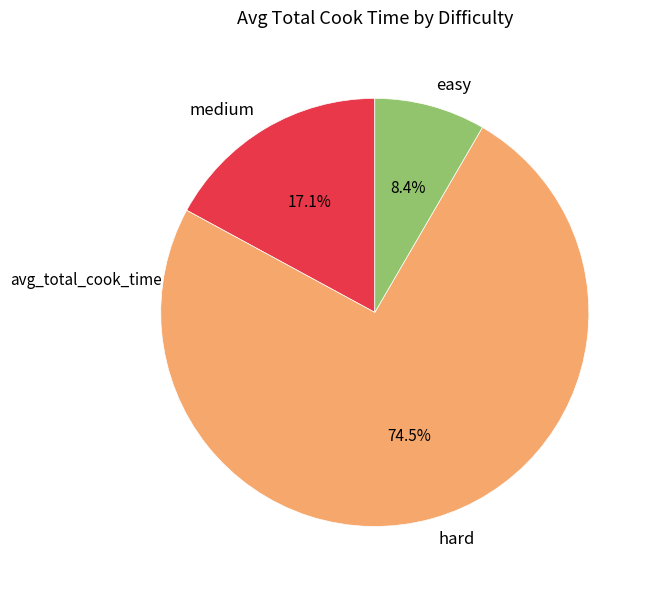

To the nearest percent, what is the average slice percentage?

33%